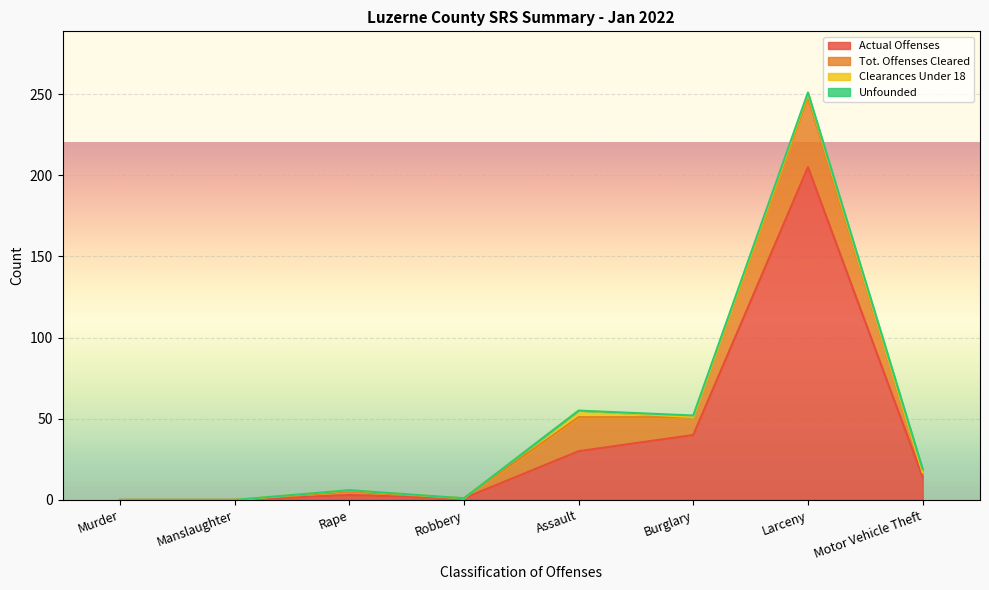

What is the label of the 2nd point from the left?

Manslaughter